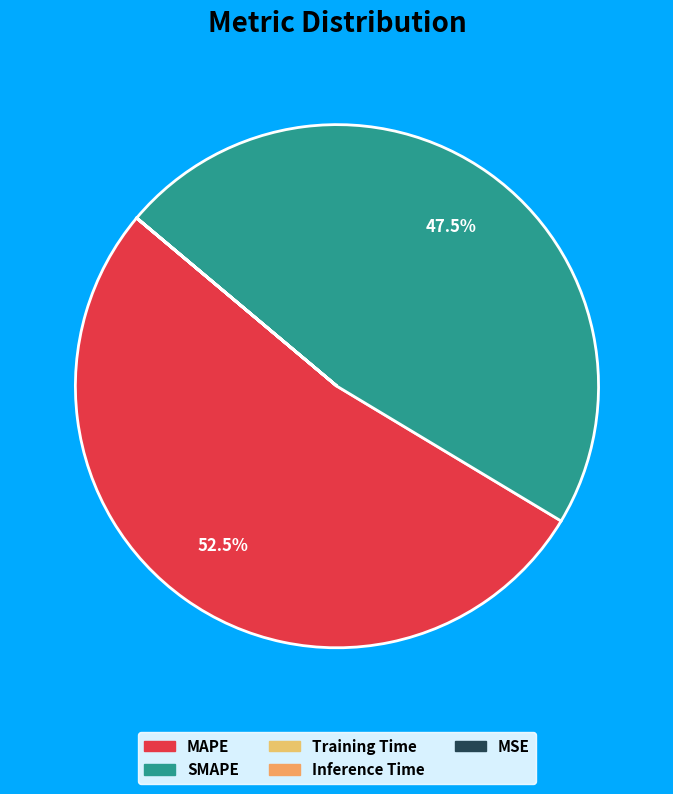

How many segments does this pie chart have?

5